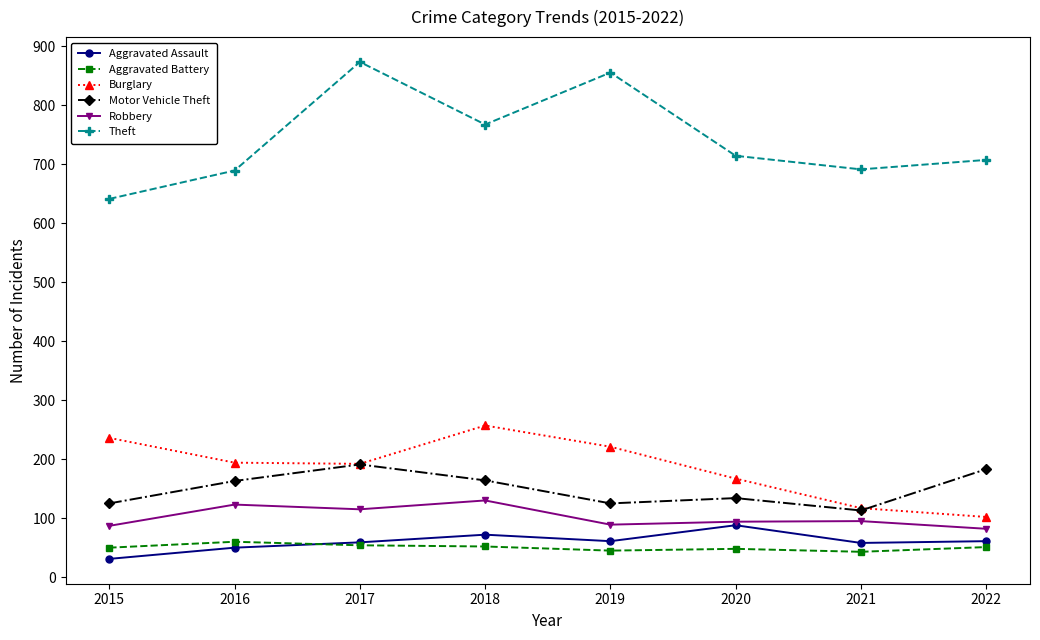

What is the difference between the Burglary values at 2016 and 2015?

42